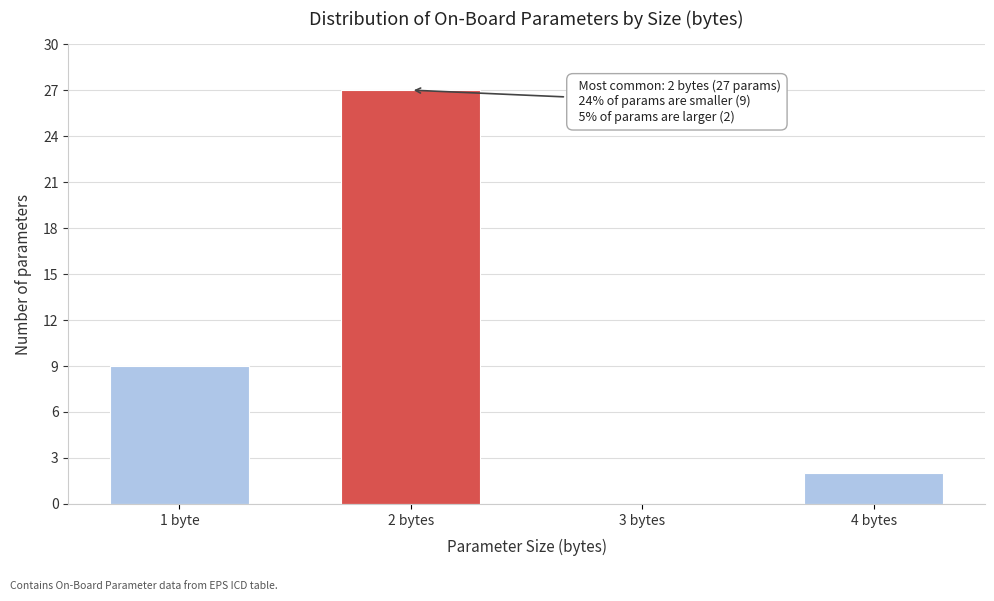

Reading right to left, extract all data points from this chart.

4 bytes=2	3 bytes=0	2 bytes=27	1 byte=9